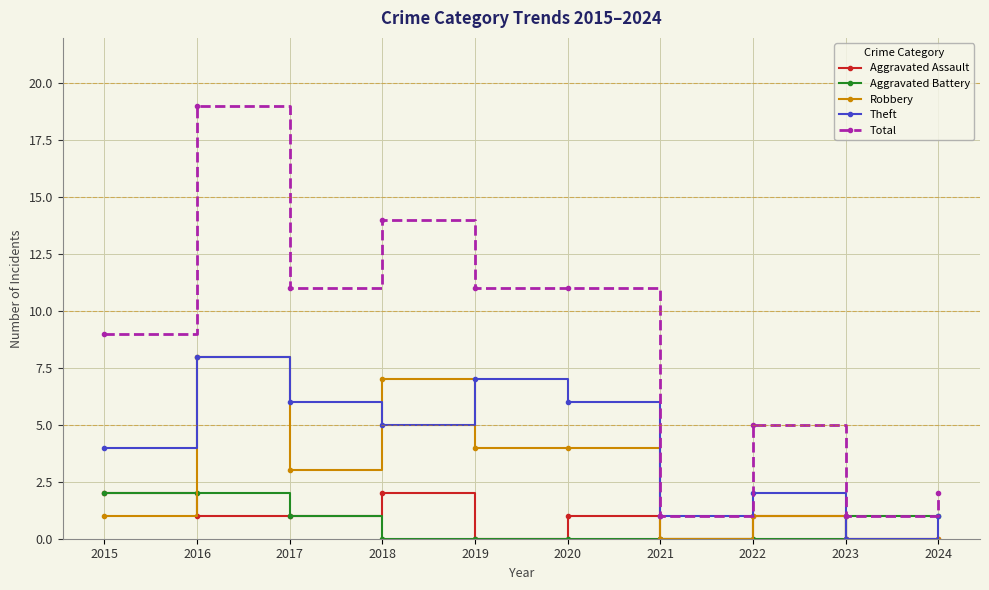

At which category does the chart reach its peak across all series?

2016